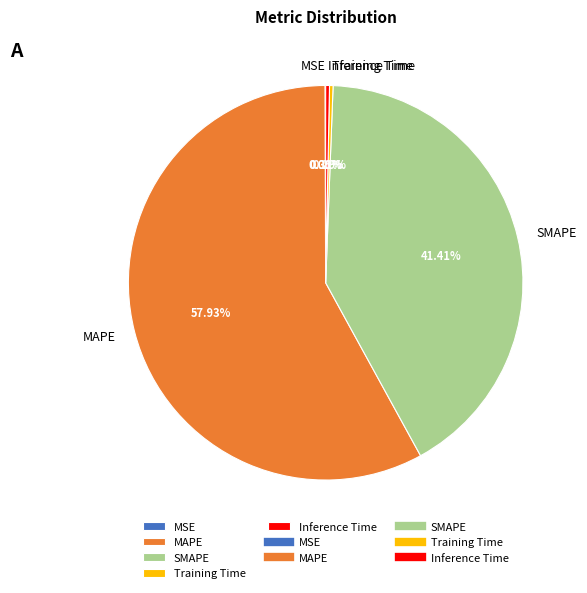

To the nearest percent, what percentage of the pie is MAPE?

58%